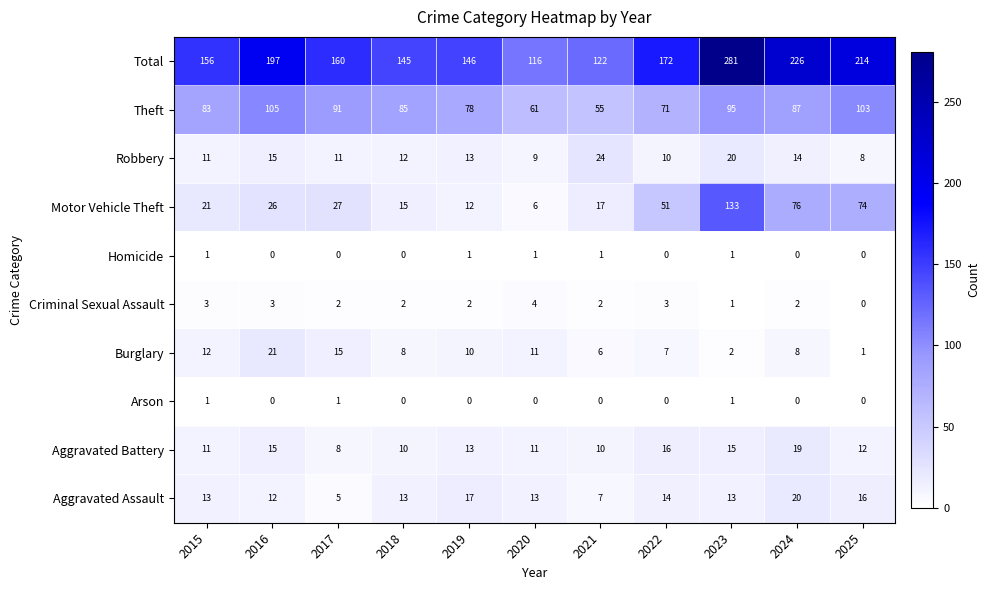

The Arson series shows 0 at 2025. True or false?

True